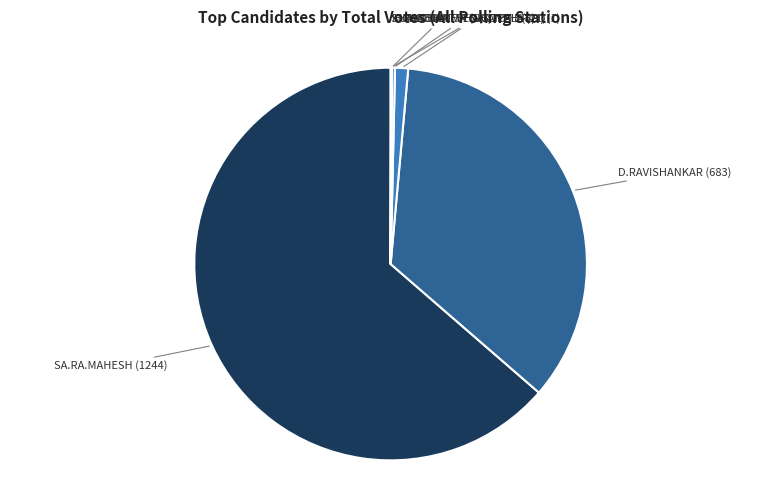

Is there any slice that represents more than half of the pie?

Yes